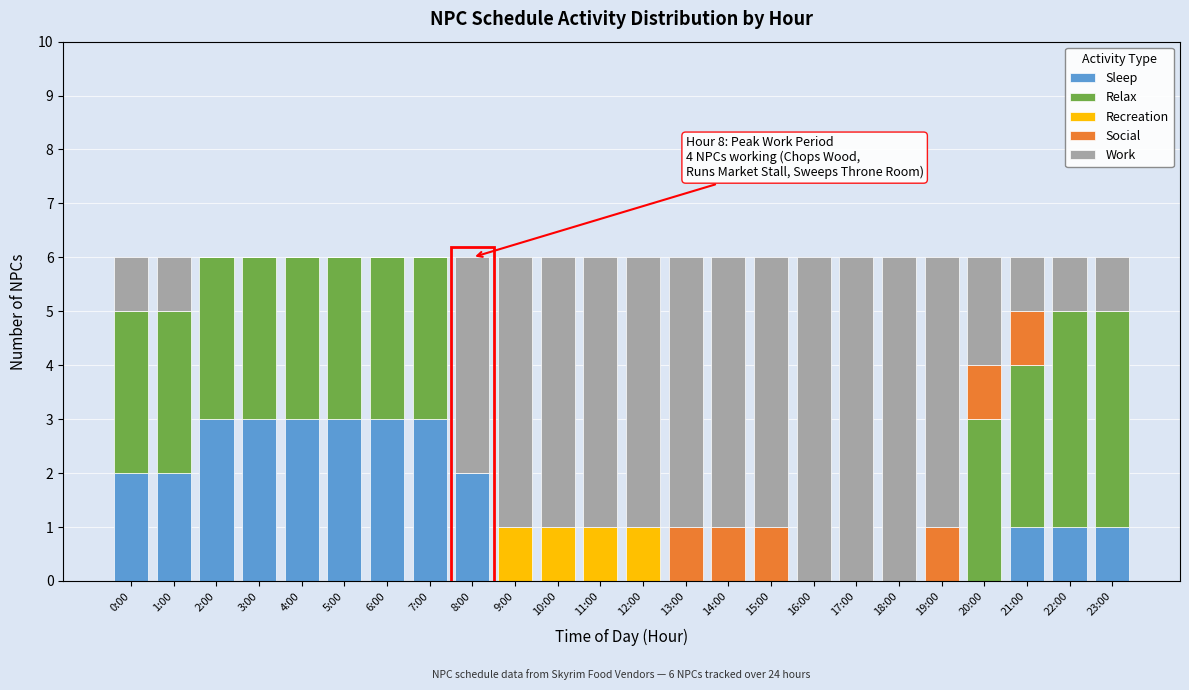

What is the highest value of the Sleep series?

3